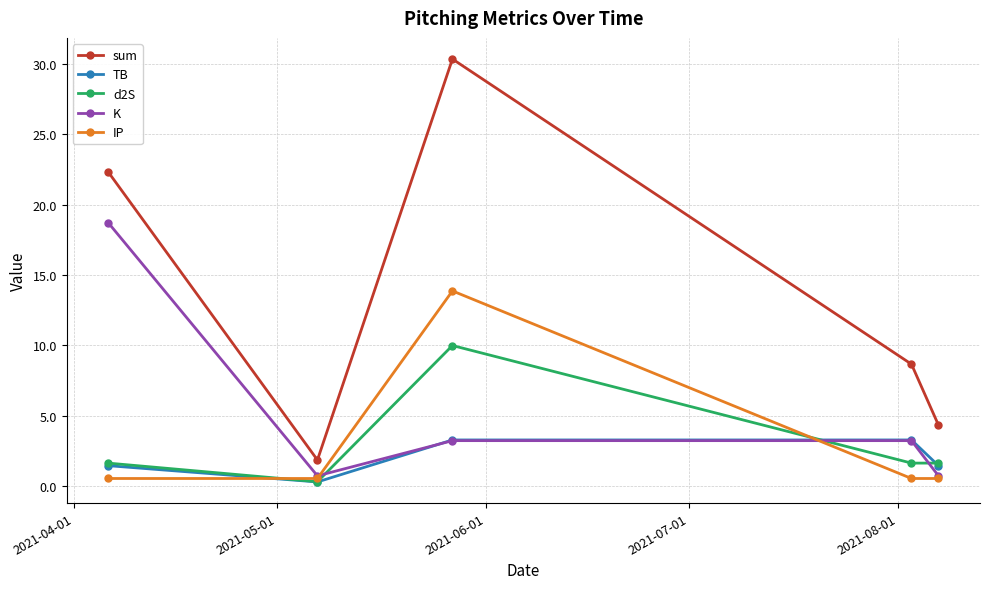

Reading left to right, list all the values displayed in this chart.

sum: 22.3	1.8	30.3	8.7	4.3
TB: 1.4	0.3	3.3	3.3	1.4
d2S: 1.6	0.3	10.0	1.6	1.6
K: 18.7	0.7	3.2	3.2	0.7
IP: 0.5	0.5	13.9	0.5	0.5